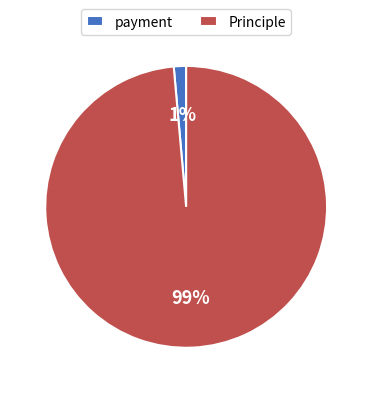

Which has a higher value, payment or Principle?

Principle